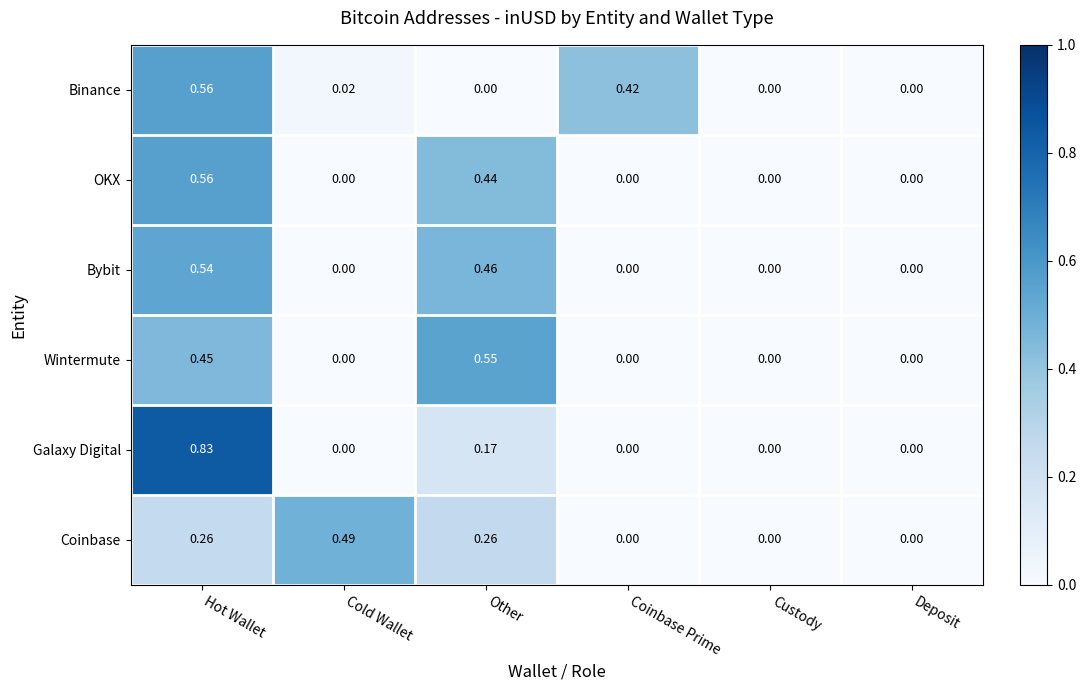

Which series has the largest total across all categories?

Coinbase